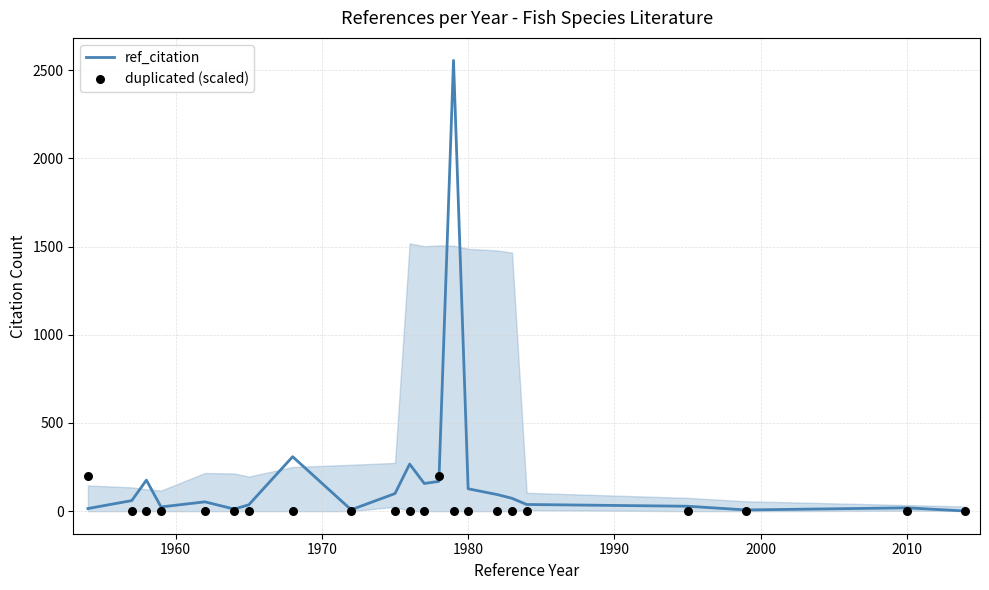

The value of ref_citation at 1980 is 127. True or false?

True